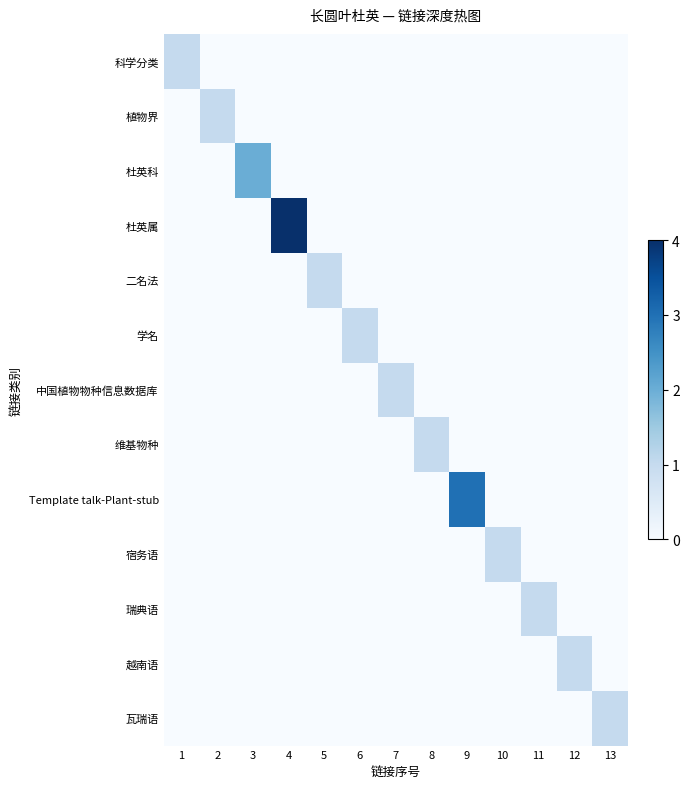

How many data points does each series have?

13